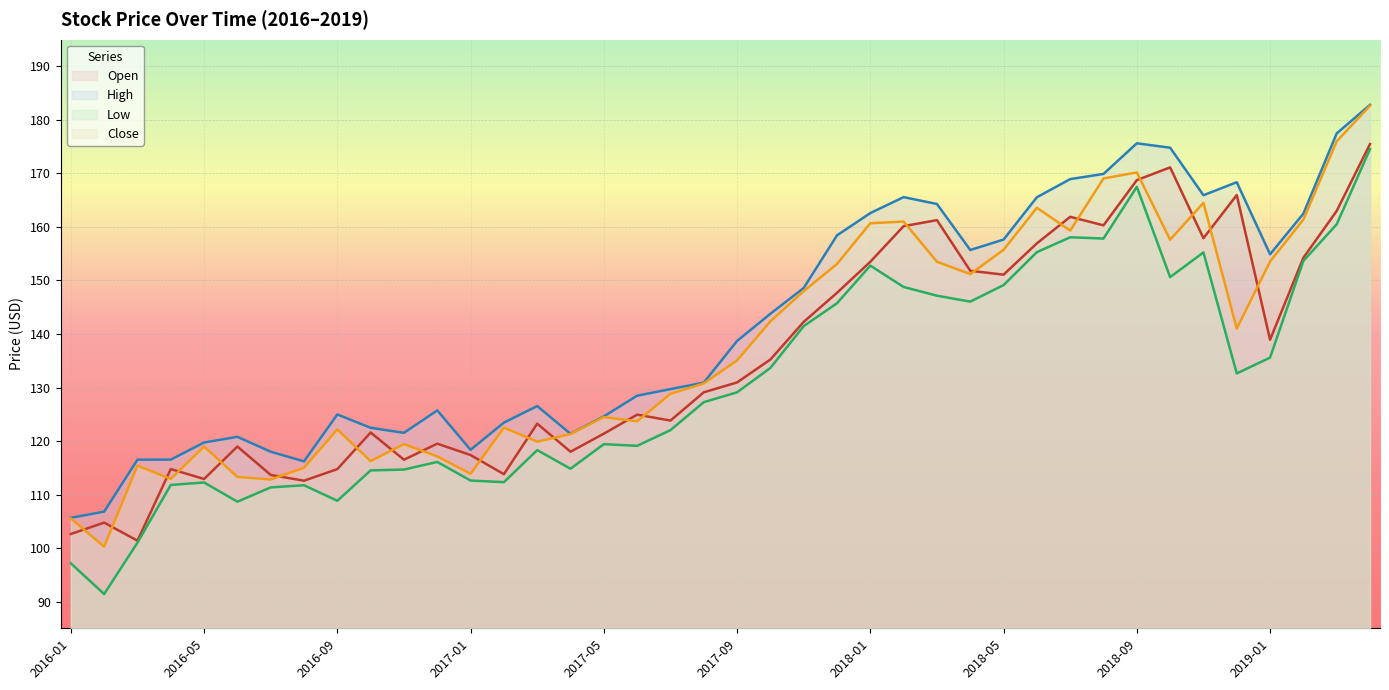

How many data points does each series have?

40